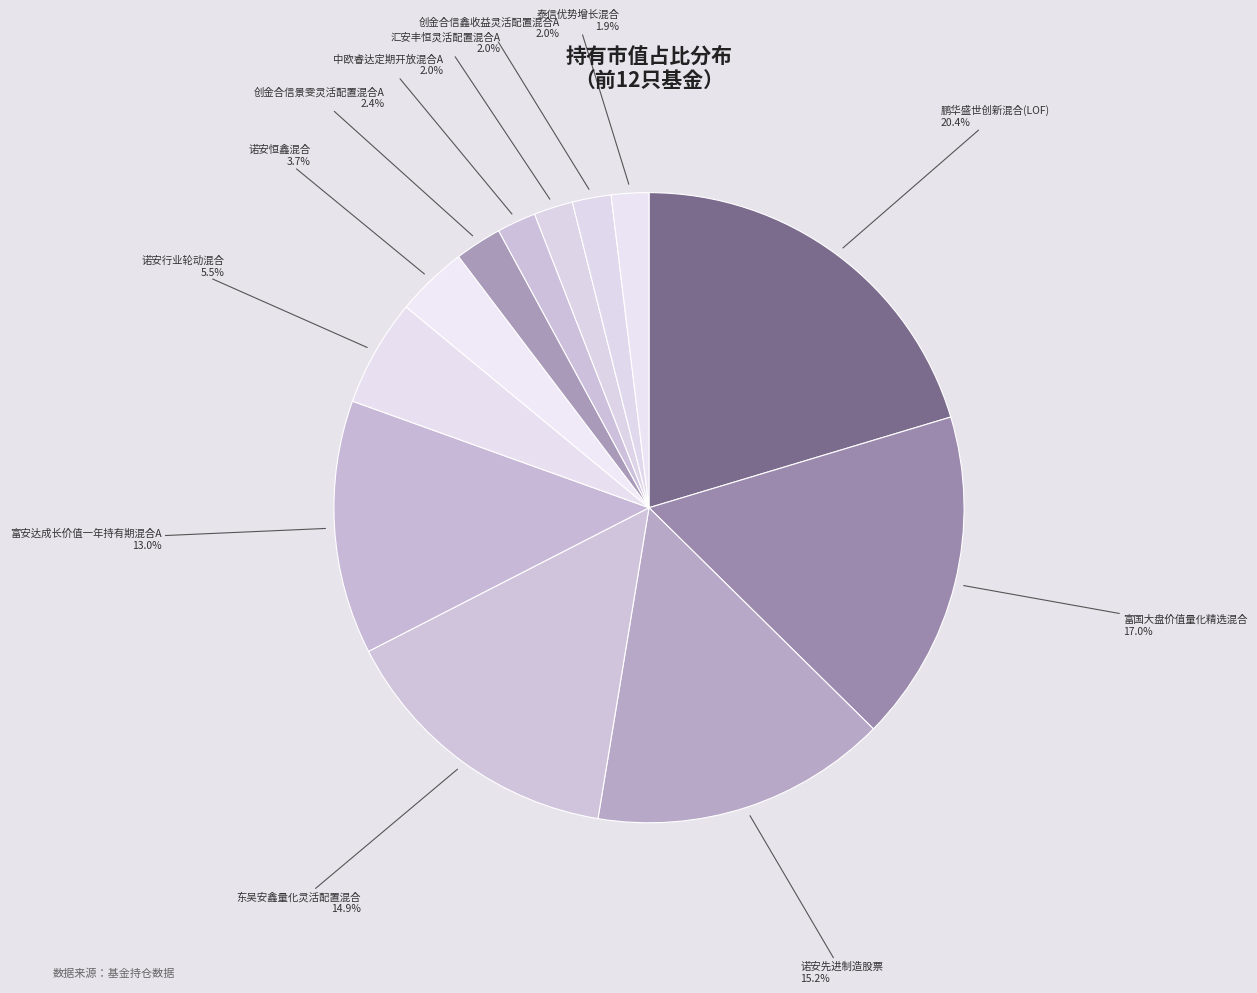

Is 东吴安鑫量化灵活配置混合 the majority of the pie?

No